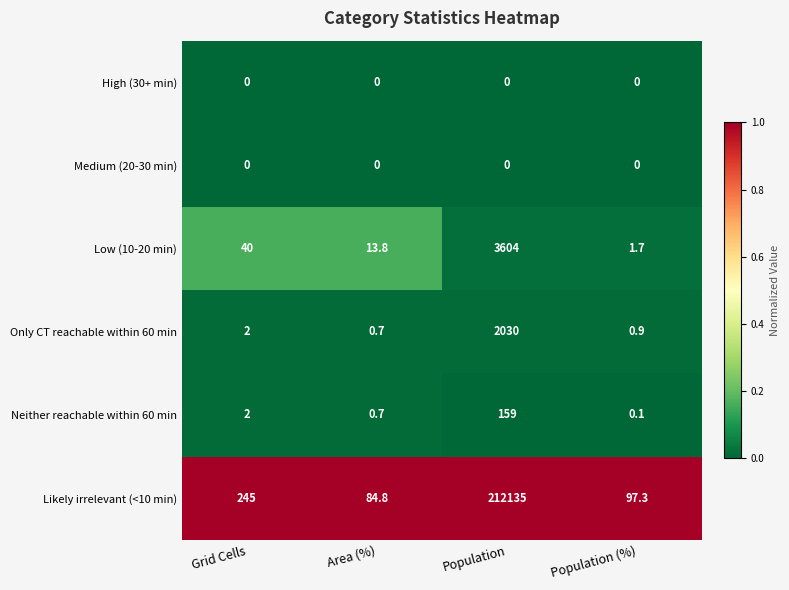

At which category is the sum across all series the highest?

Population